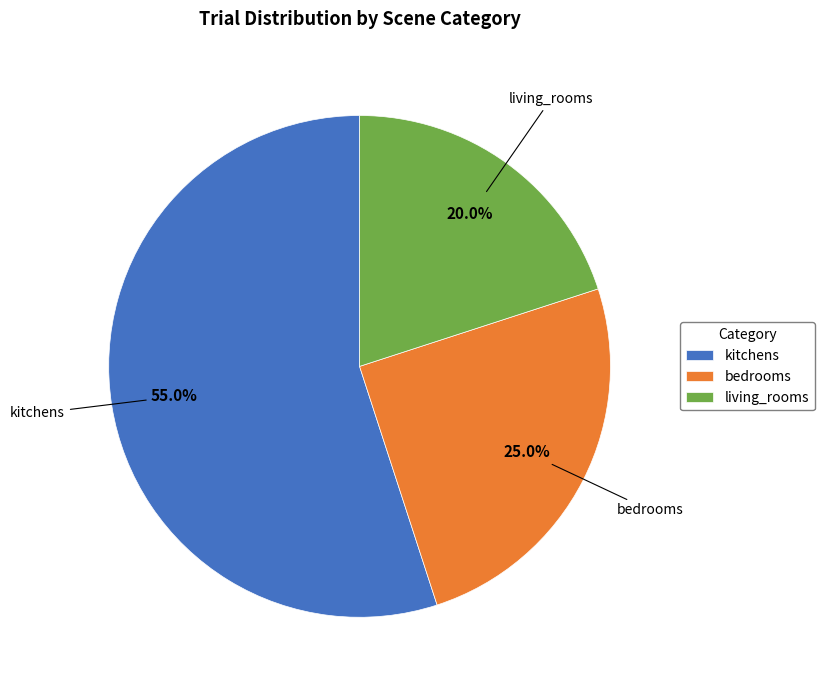

Rank the categories by value from highest to lowest.

kitchens, bedrooms, living_rooms